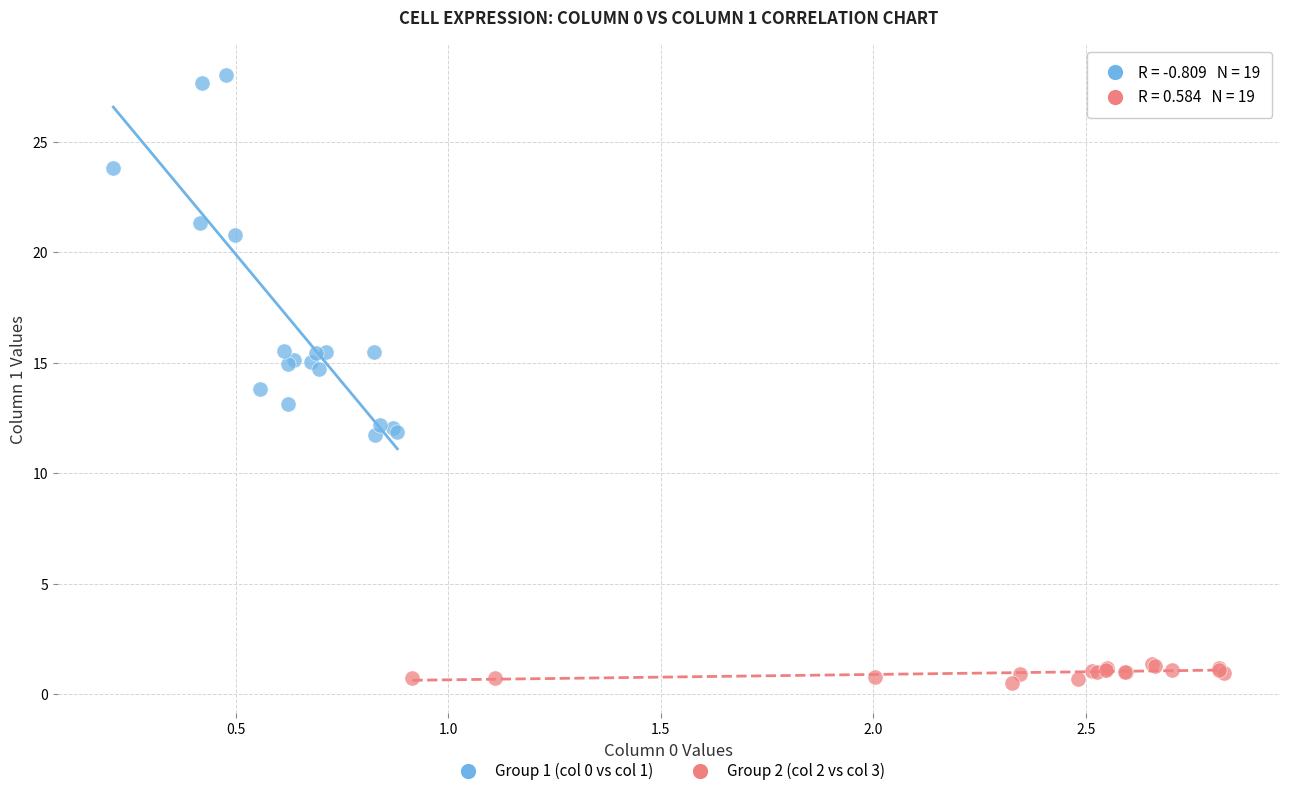

Which series reaches the minimum Y coordinate?

Group 2 (col 2 vs col 3)